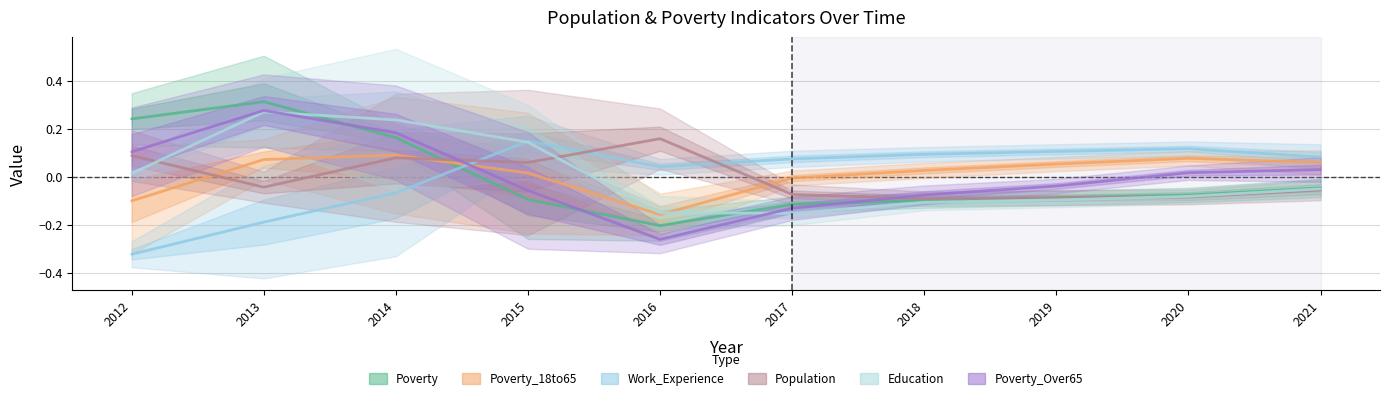

Reading right to left, extract all data points from this chart.

Poverty: -0.0	-0.1	-0.1	-0.1	-0.1	-0.2	-0.1	0.2	0.3	0.2
Poverty_18to65: 0.1	0.1	0.1	0.0	-0.0	-0.2	0.0	0.1	0.1	-0.1
Work_Experience: 0.1	0.1	0.1	0.1	0.1	0.0	0.1	-0.1	-0.2	-0.3
Population: -0.1	-0.1	-0.1	-0.1	-0.1	0.2	0.1	0.1	-0.0	0.1
Education: -0.1	-0.1	-0.1	-0.1	-0.2	-0.2	0.1	0.2	0.3	0.0
Poverty_Over65: 0.0	0.0	-0.0	-0.1	-0.1	-0.3	-0.1	0.2	0.3	0.1